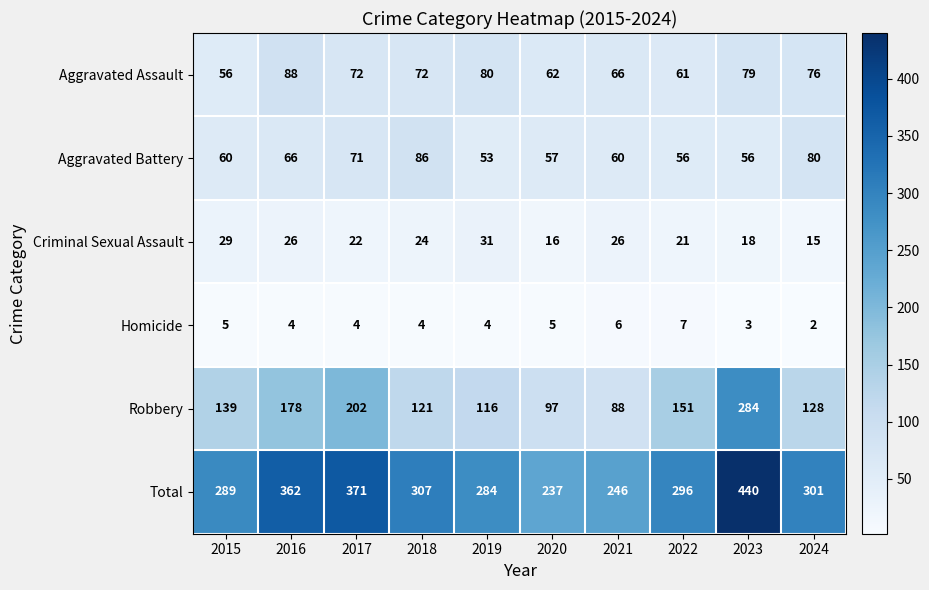

What is the minimum value shown in the chart?

2